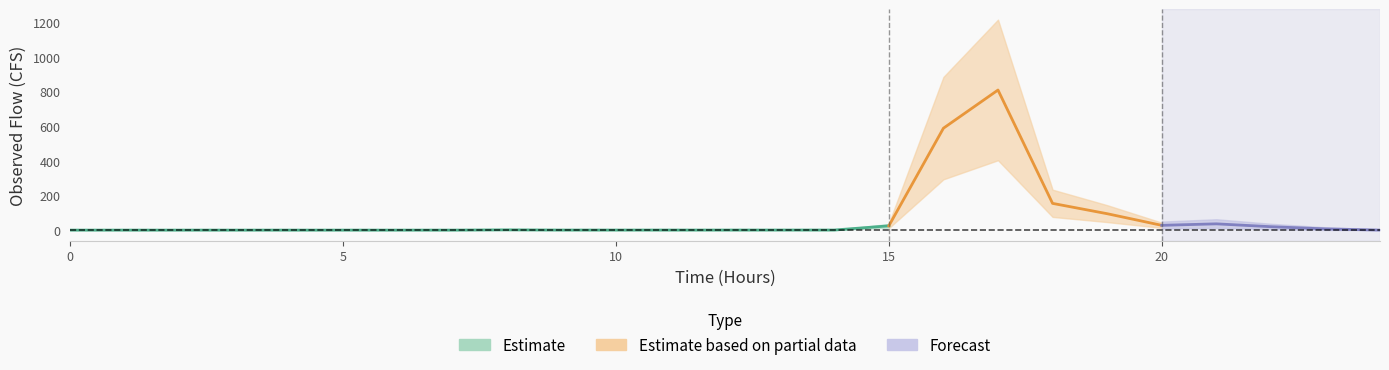

The value at 12 is 0.5. True or false?

False